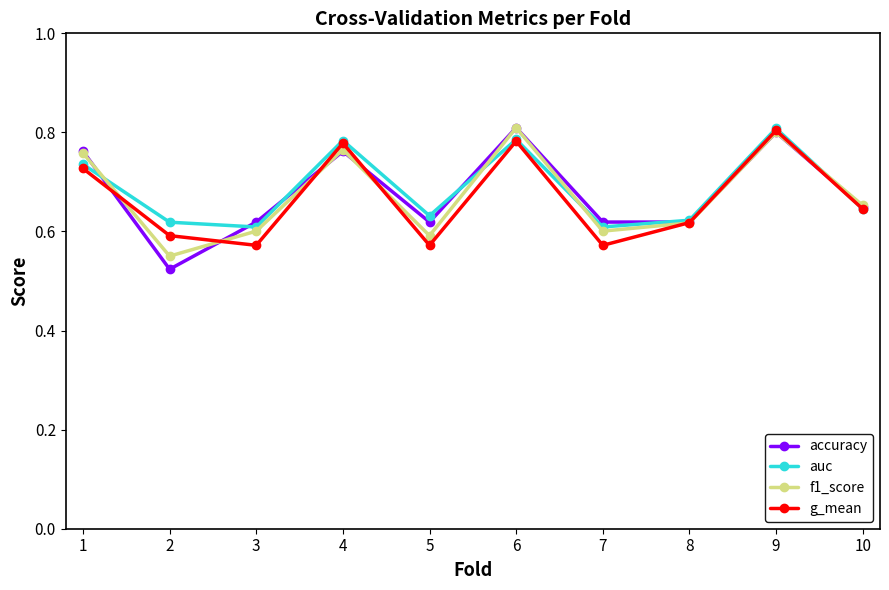

At which category does the chart reach its minimum across all series?

2